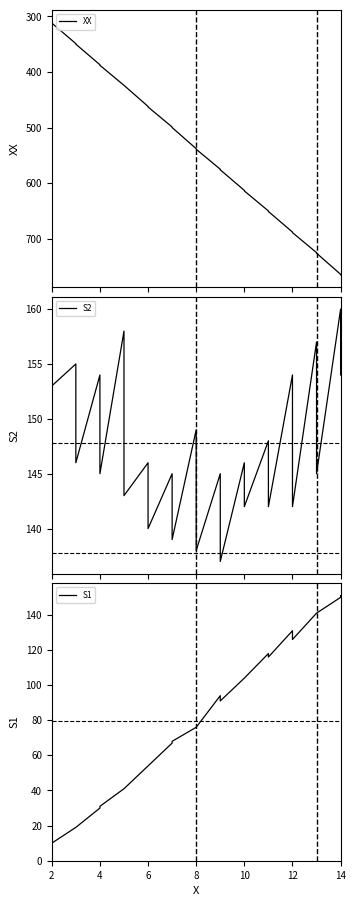

What is the average value of the S1 series?

79